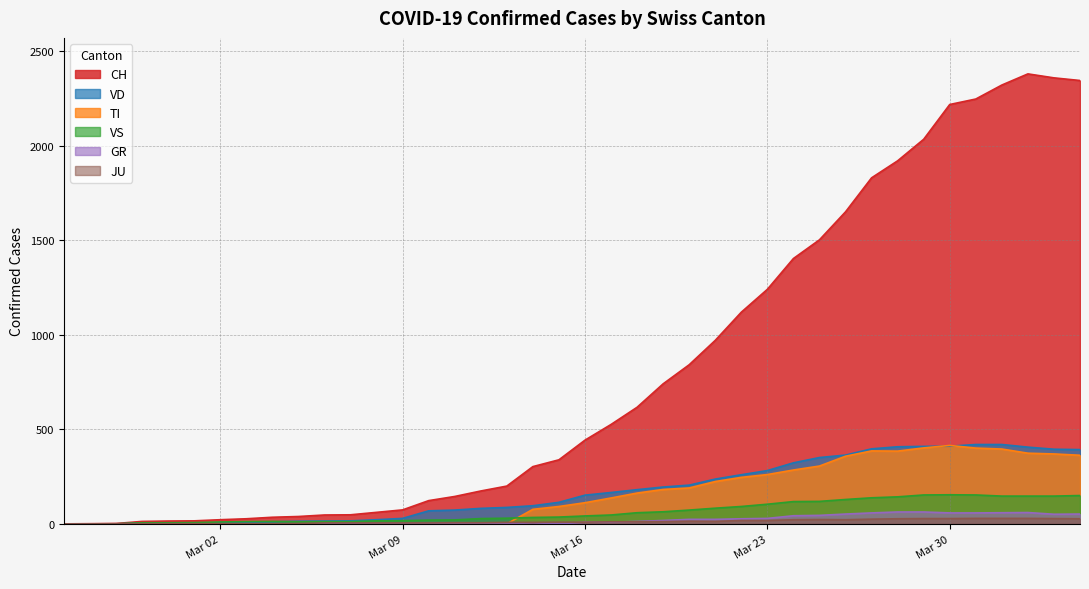

Which series has the largest total across all categories?

CH